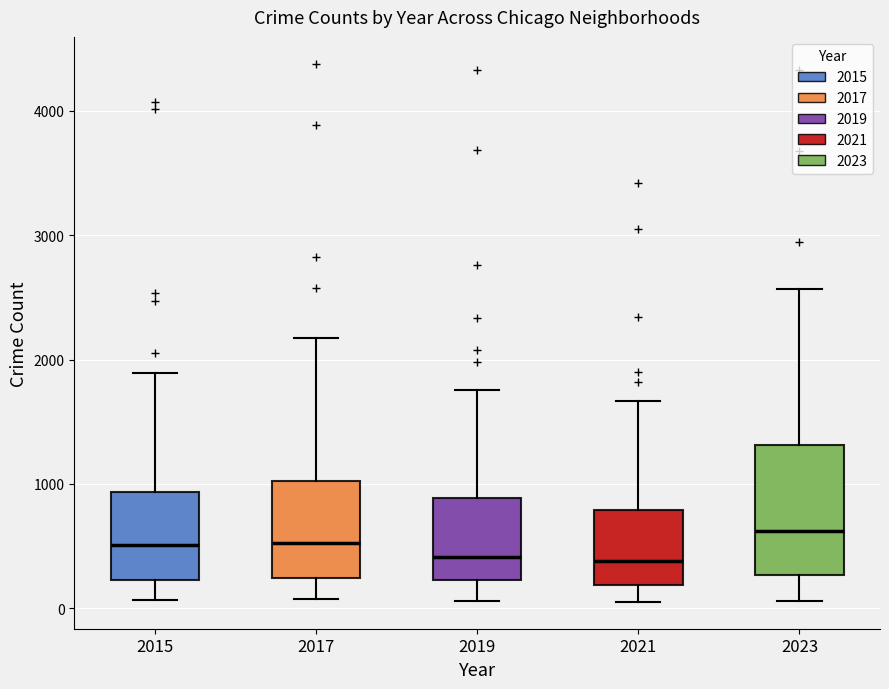

Reading left to right, transcribe this box plot: for each box, give where its median line is, the range the box spans, and where its two whiskers end, as read against the y-axis. The values are not printed on the chart, so give them approximately, as read against the axis.

2015: median 500, box 200 to 900, whiskers 100 to 1900
2017: median 500, box 200 to 1000, whiskers 100 to 2200
2019: median 400, box 200 to 900, whiskers 100 to 1800
2021: median 400, box 200 to 800, whiskers 100 to 1700
2023: median 600, box 300 to 1300, whiskers 100 to 2600